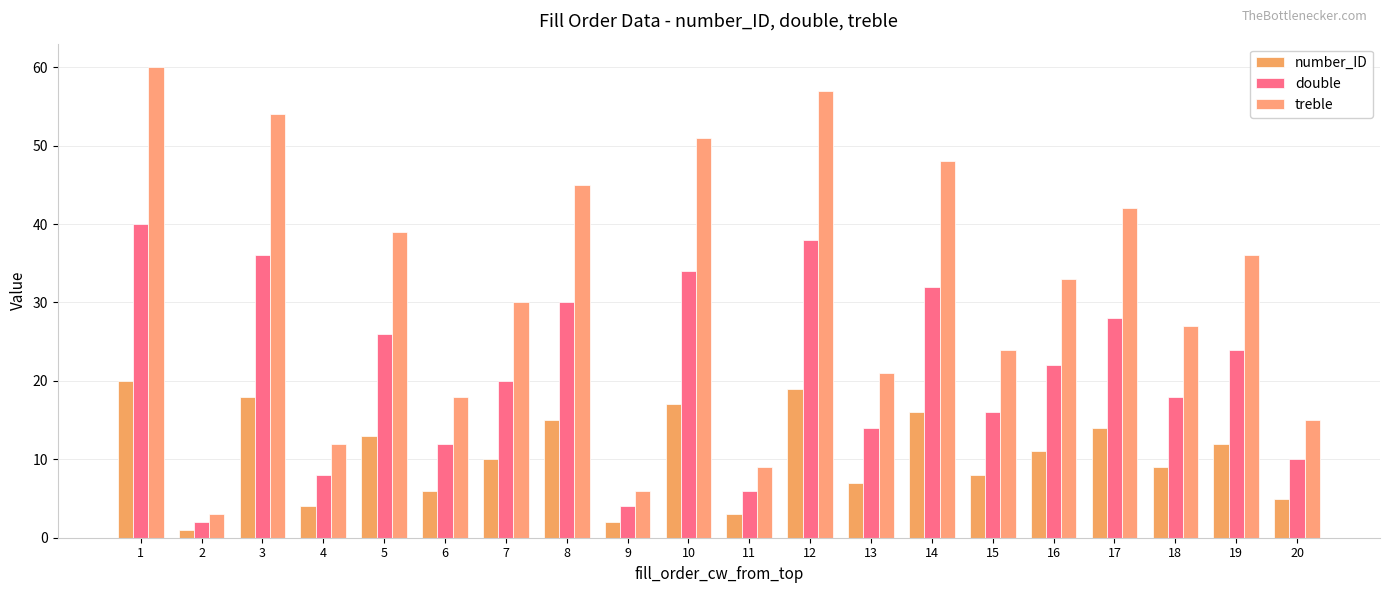

What is the minimum value shown in the chart?

1